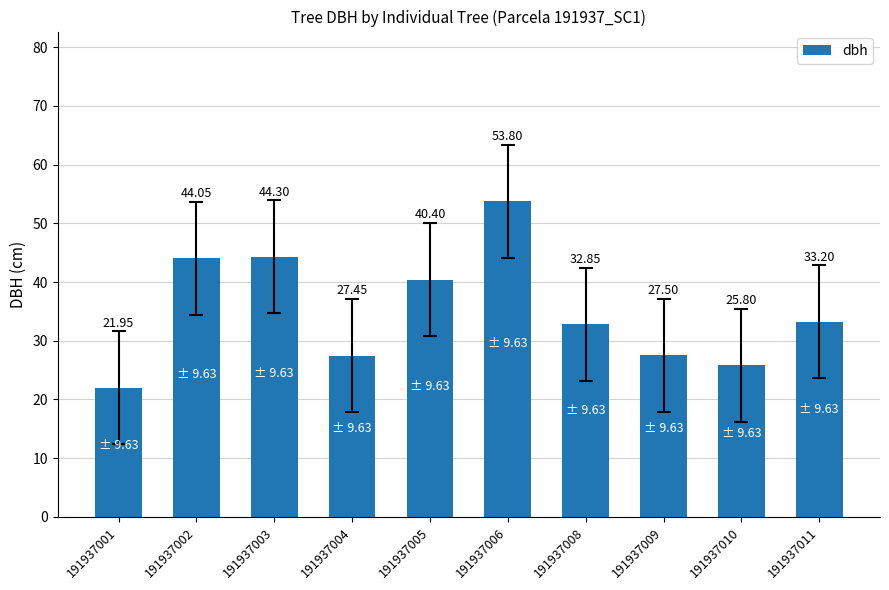

What is the value of the 5th bar from the left?

40.4